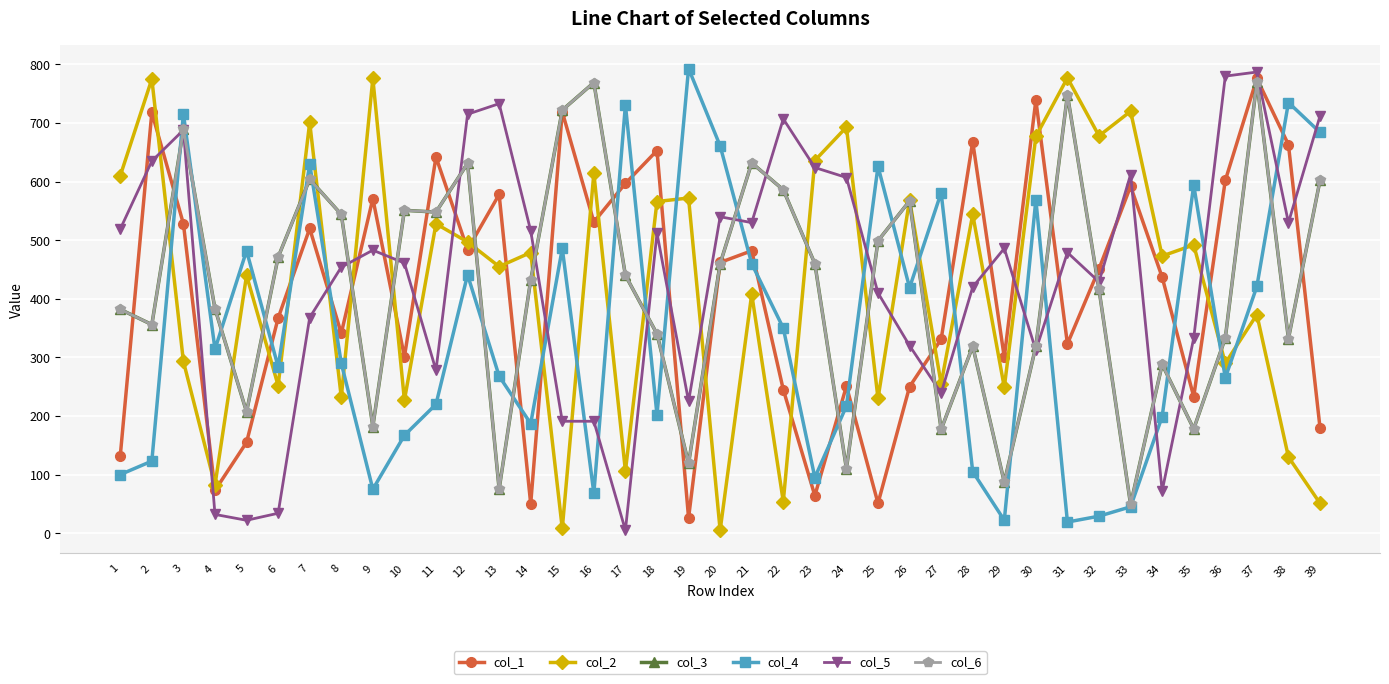

Reading left to right, transcribe all the data shown in this chart.

col_1: 132	718	528	73	155	367	520	341	571	301	642	484	578	50	719	531	597	653	26	462	482	245	64	251	51	250	331	668	300	739	323	451	592	437	233	602	776	663	180
col_2: 610	775	293	82	440	252	701	232	776	227	528	497	455	479	8	614	106	566	572	5	408	54	636	693	230	569	255	544	249	677	777	678	720	473	492	290	373	130	51
col_3: 382	356	689	383	207	471	604	544	182	551	548	631	75	432	722	769	440	340	119	460	632	586	460	110	499	567	177	319	87	319	748	416	49	288	178	333	770	332	602
col_4: 100	123	716	314	482	284	630	290	75	167	220	441	268	187	486	68	731	202	793	661	460	350	95	217	626	419	581	105	22	569	19	29	45	199	594	265	421	735	684
col_5: 519	635	688	32	22	34	368	454	483	461	278	715	733	516	191	191	5	512	225	540	530	707	624	607	410	320	239	420	486	312	479	429	612	72	333	780	787	530	712
col_6: 382	356	689	383	207	471	604	544	182	551	548	631	75	432	722	769	440	340	119	460	632	586	460	110	499	567	177	319	87	319	748	416	49	288	178	333	770	332	602